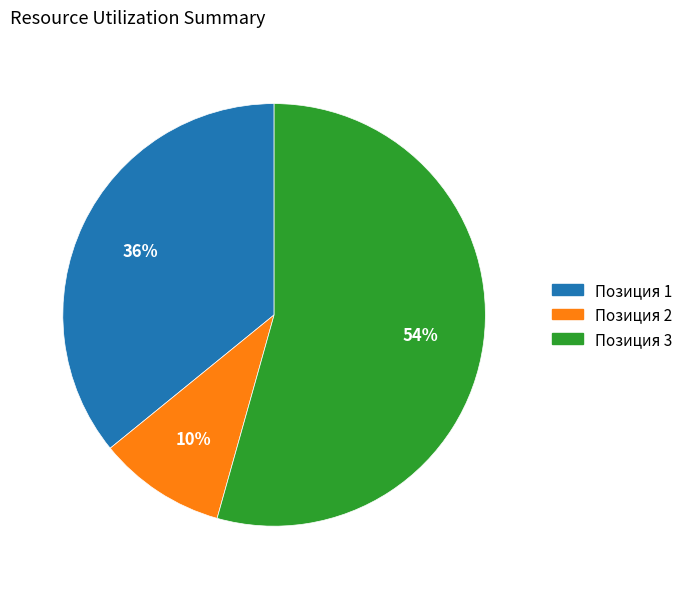

To the nearest percent, what portion does Позиция 3 represent?

54%